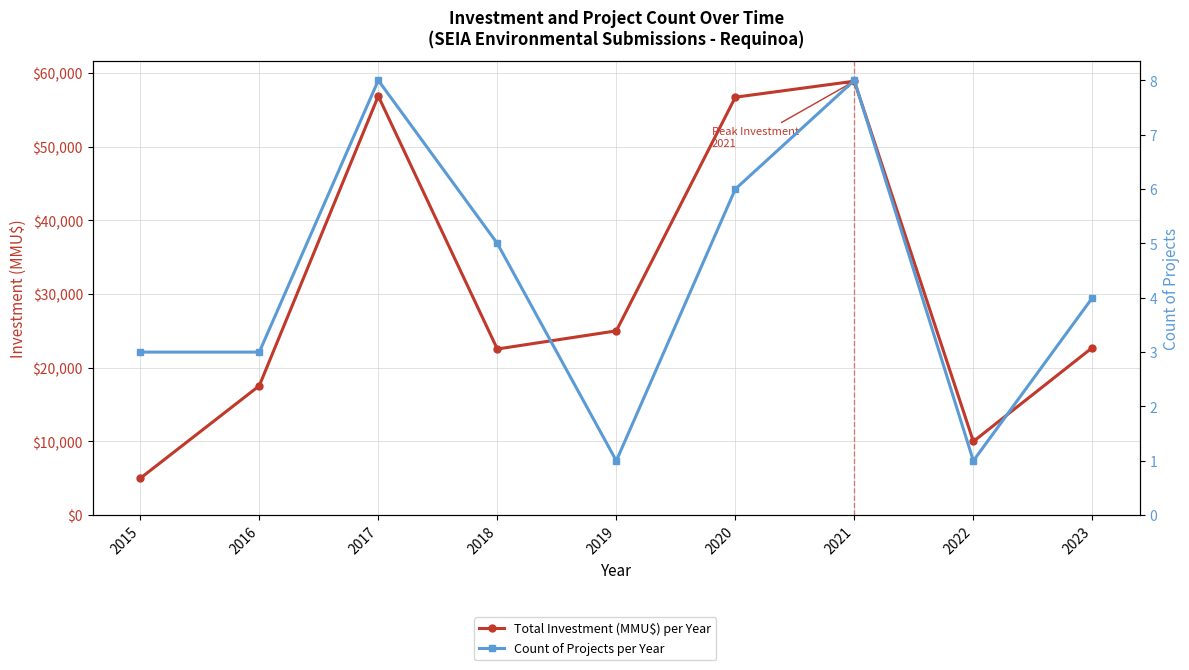

Reading left to right, what are all the values shown in this chart?

Total Investment (MMU$) per Year: 5000	17550	56853	22540	25000	56700	58872	10000	22730
Count of Projects per Year: 3	3	8	5	1	6	8	1	4